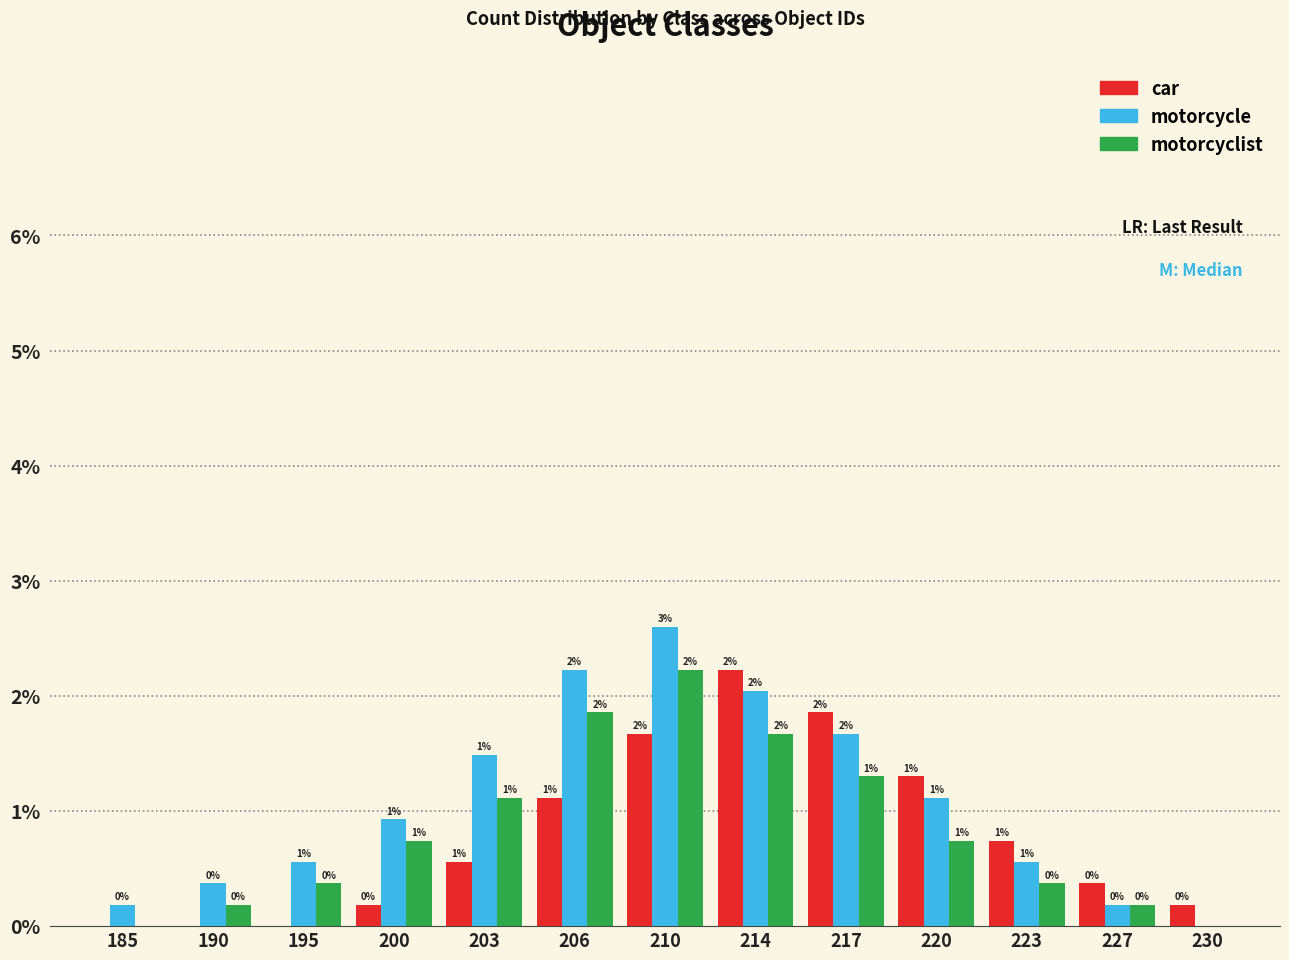

How many data points in motorcycle are above 0?

12